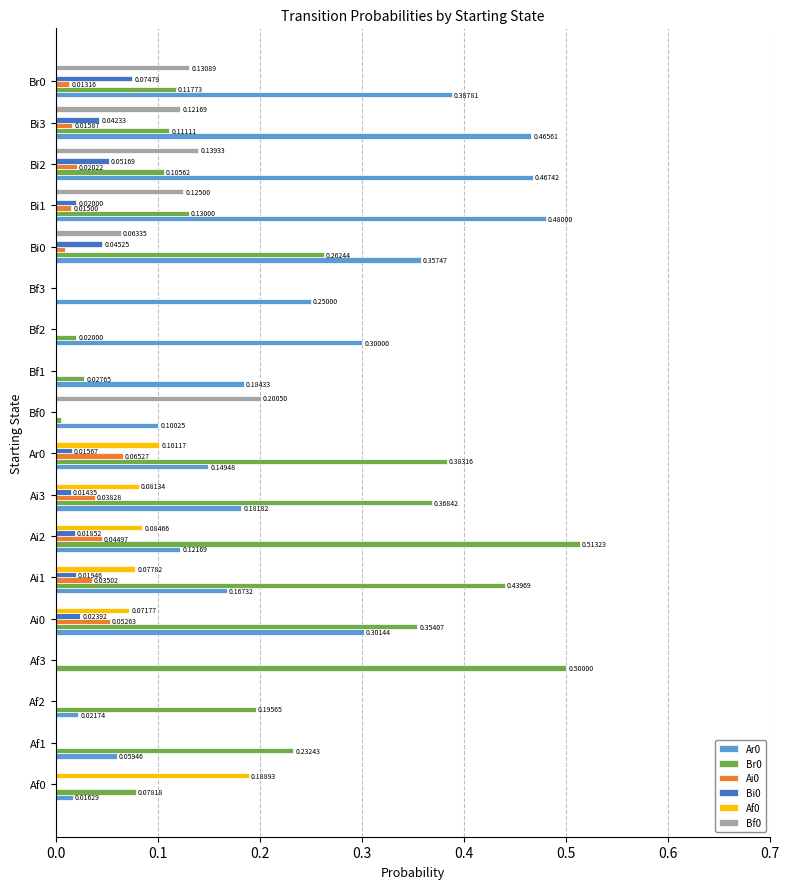

How many positive values does the Bi0 series have?

10